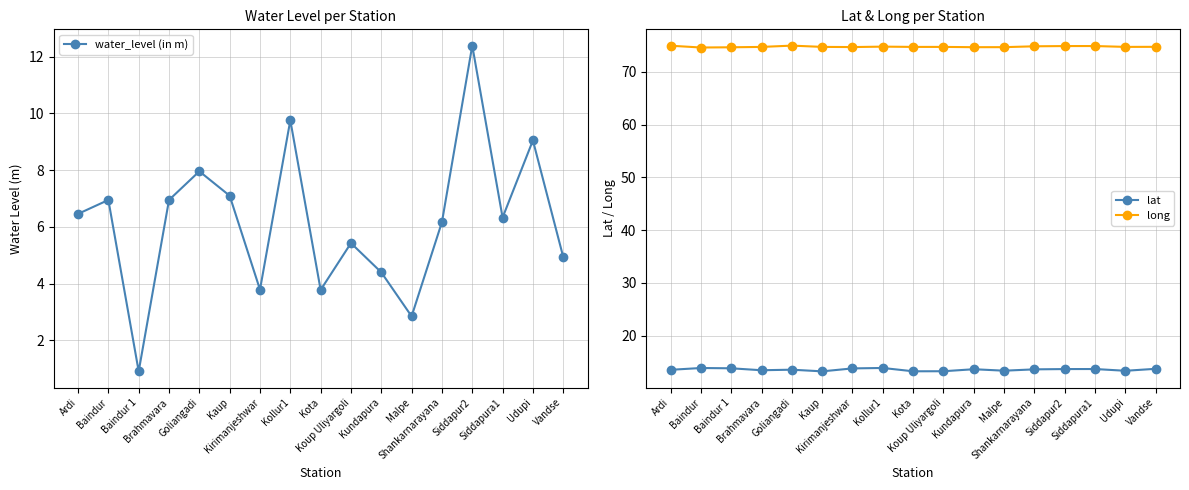

What is the difference between the highest and lowest values at Baindur?

67.7